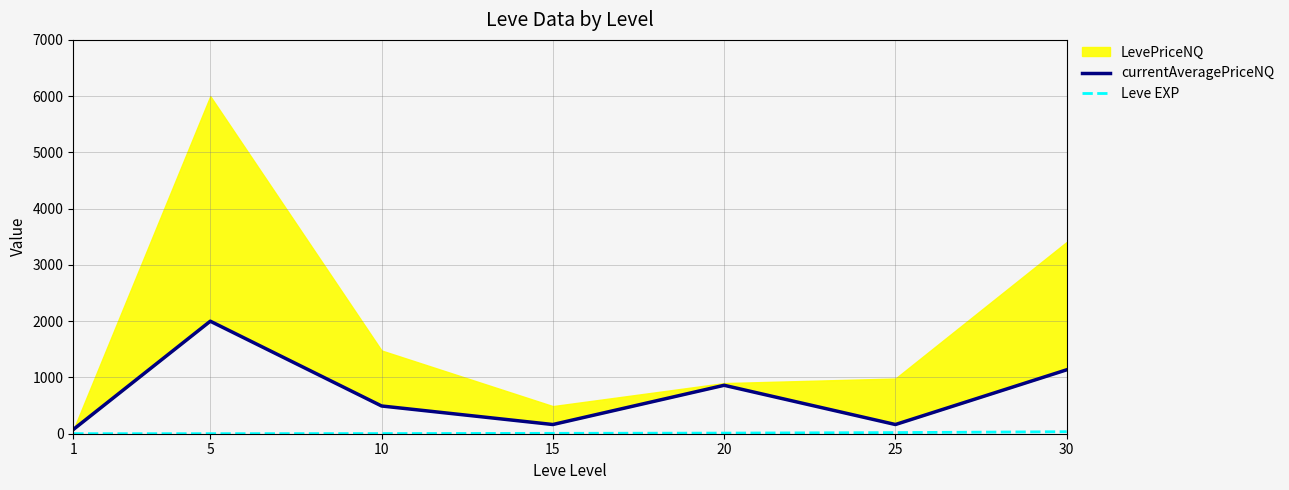

True or false: currentAveragePriceNQ and Leve EXP cross at least once.

False